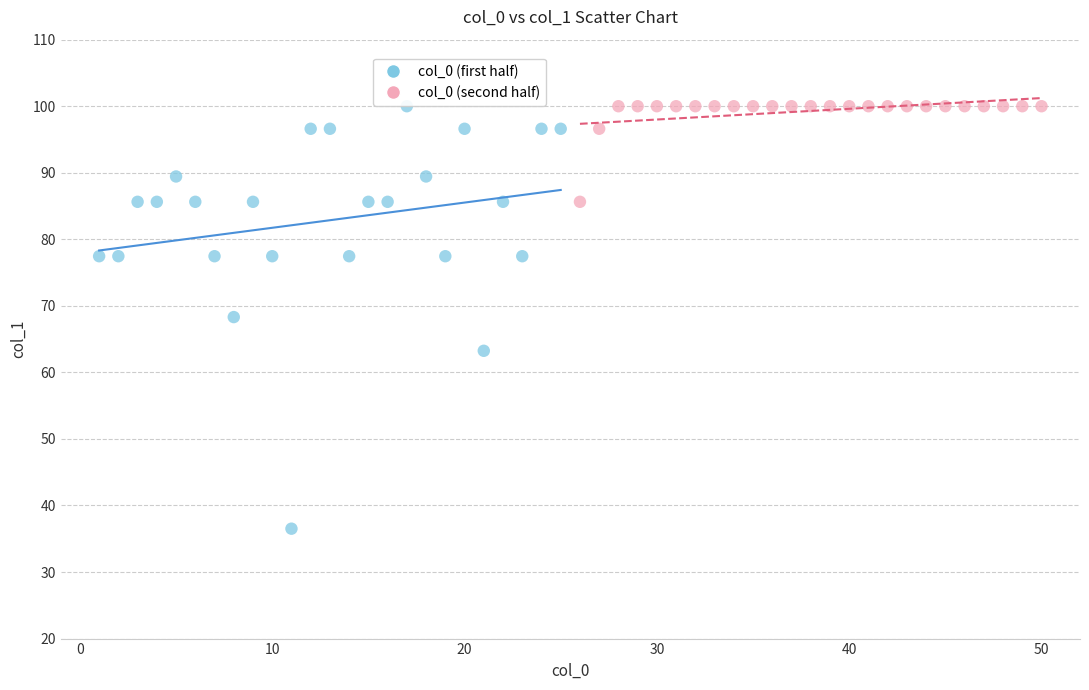

What are all the series names shown in the legend?

col_0 (first half), col_0 (second half)